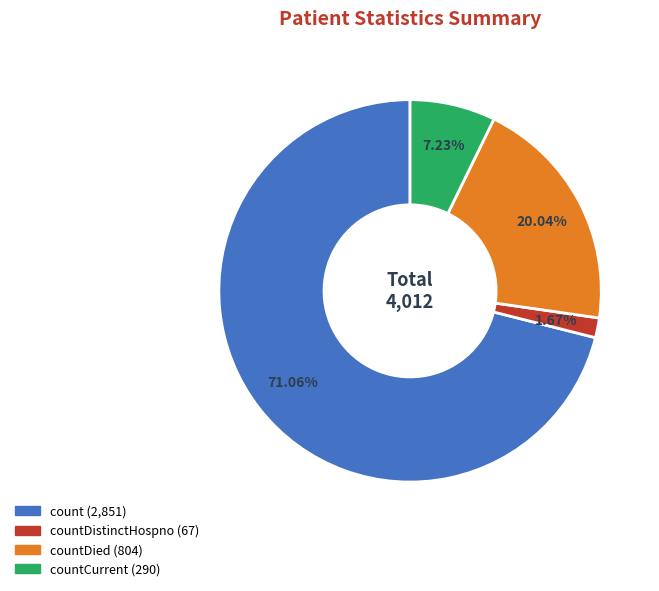

To the nearest percent, what is the average slice percentage?

25%